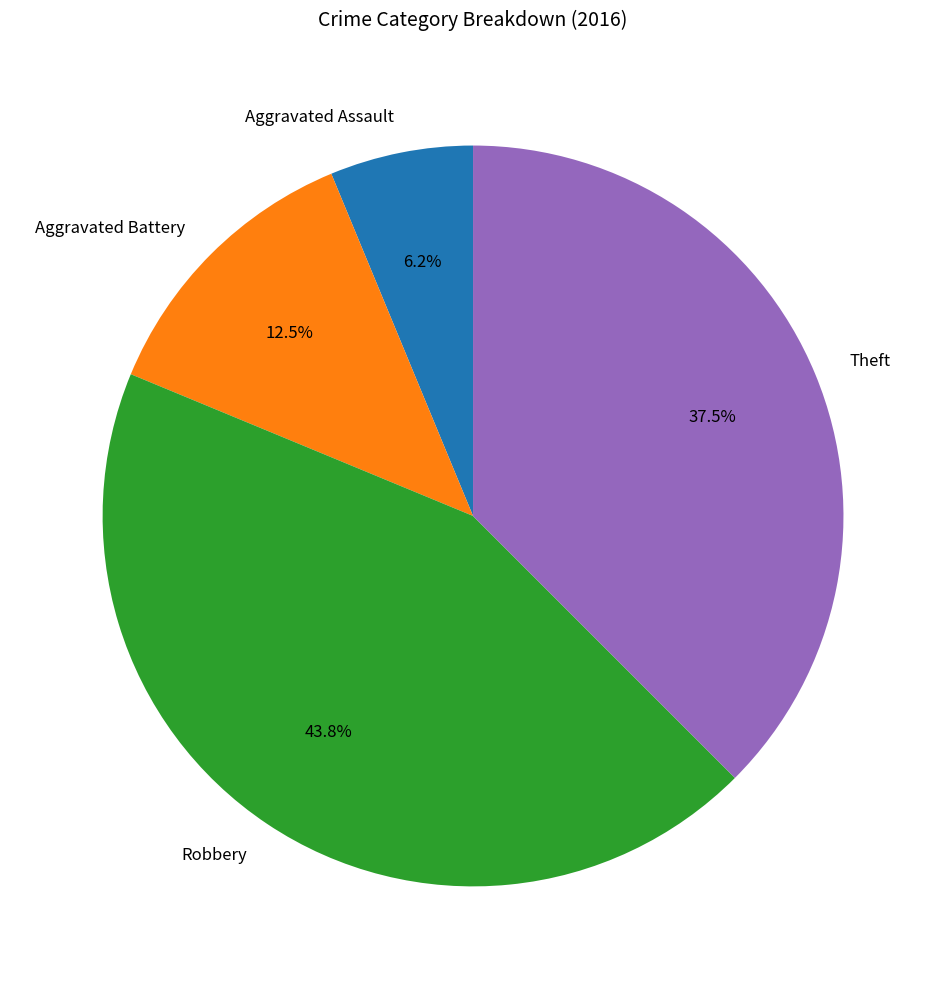

Rank the categories by value from highest to lowest.

Robbery, Theft, Aggravated Battery, Aggravated Assault